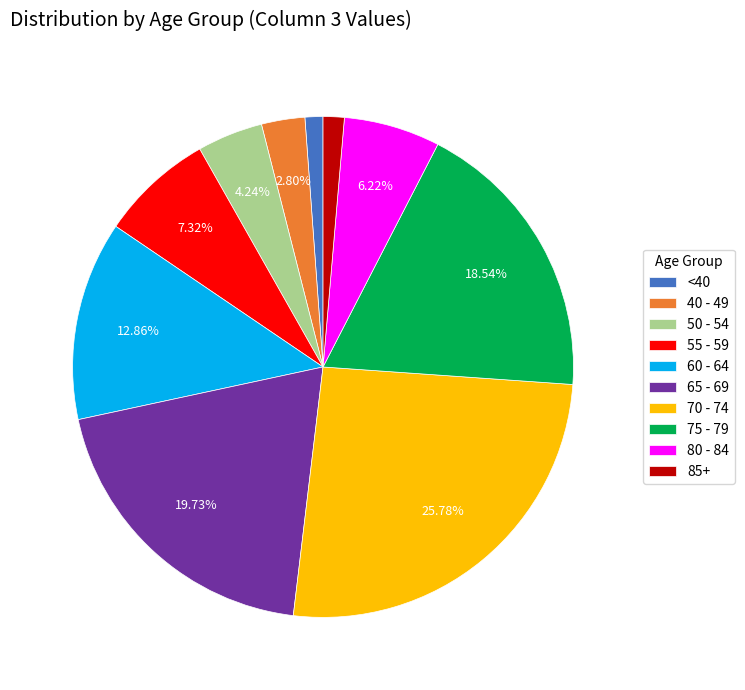

How many segments does this pie chart have?

10